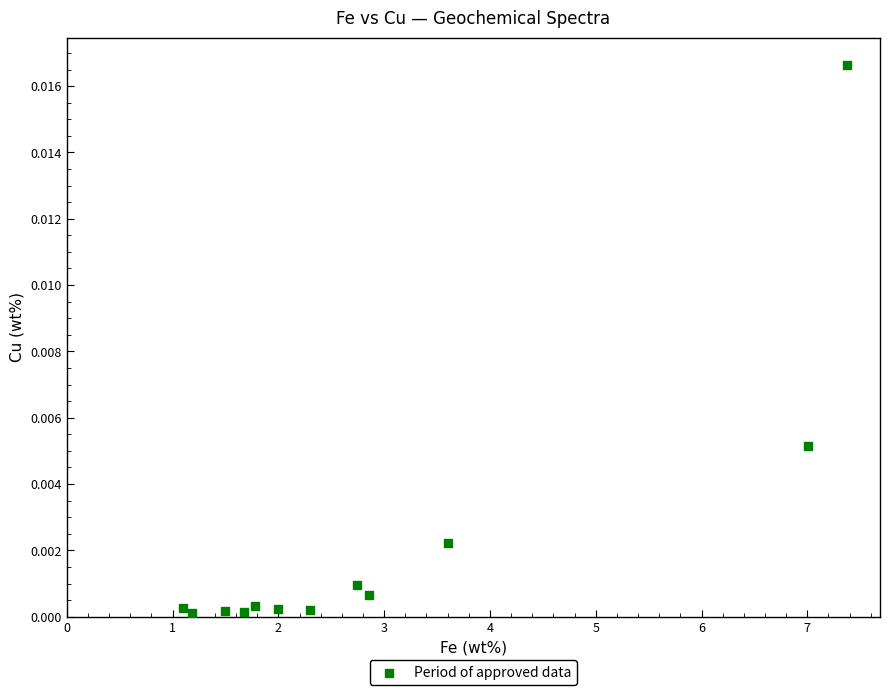

What is the range of X values (max minus min)?

6.3